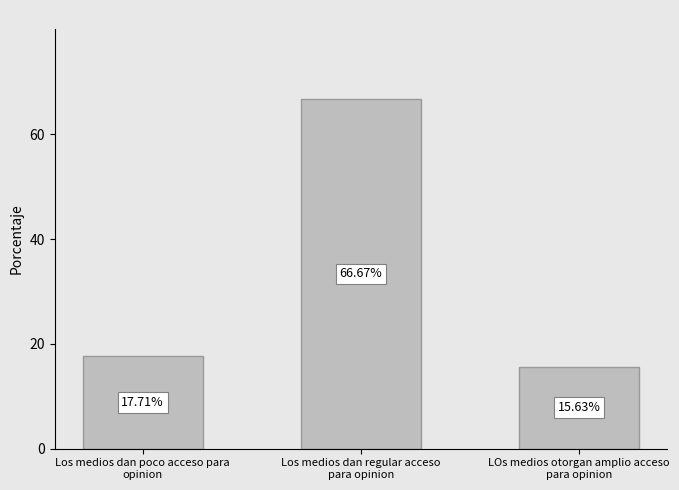

What is the greatest value displayed?

66.7